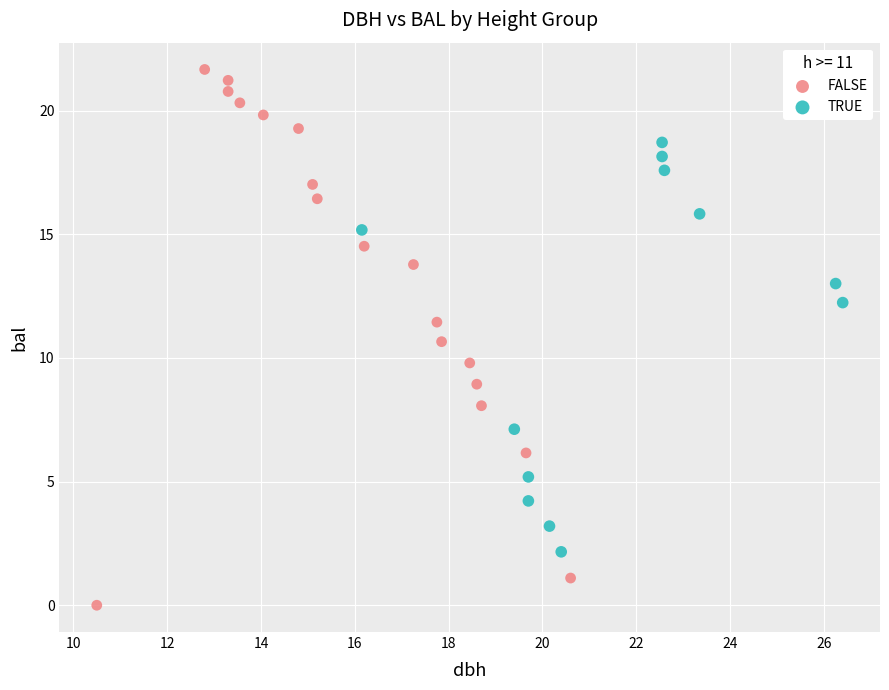

Which series reaches the minimum Y coordinate?

FALSE